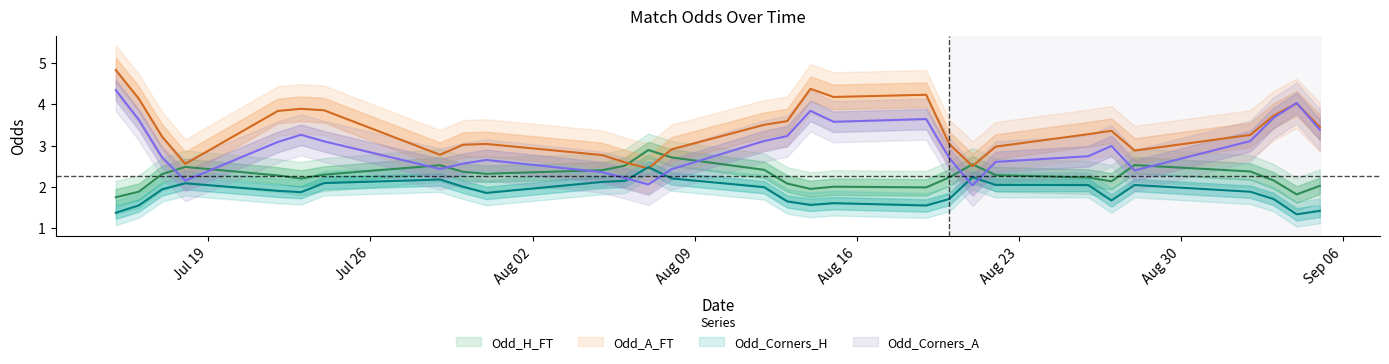

Does the chart display data point markers on the line(s)?

No